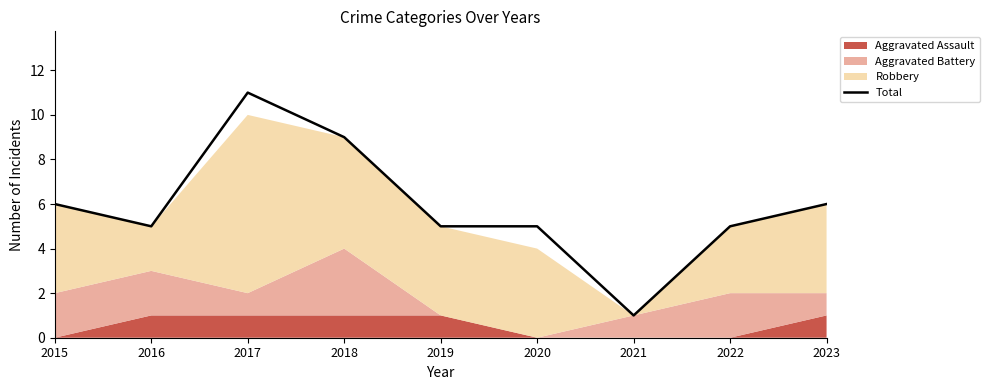

How many lines are shown in the chart?

1